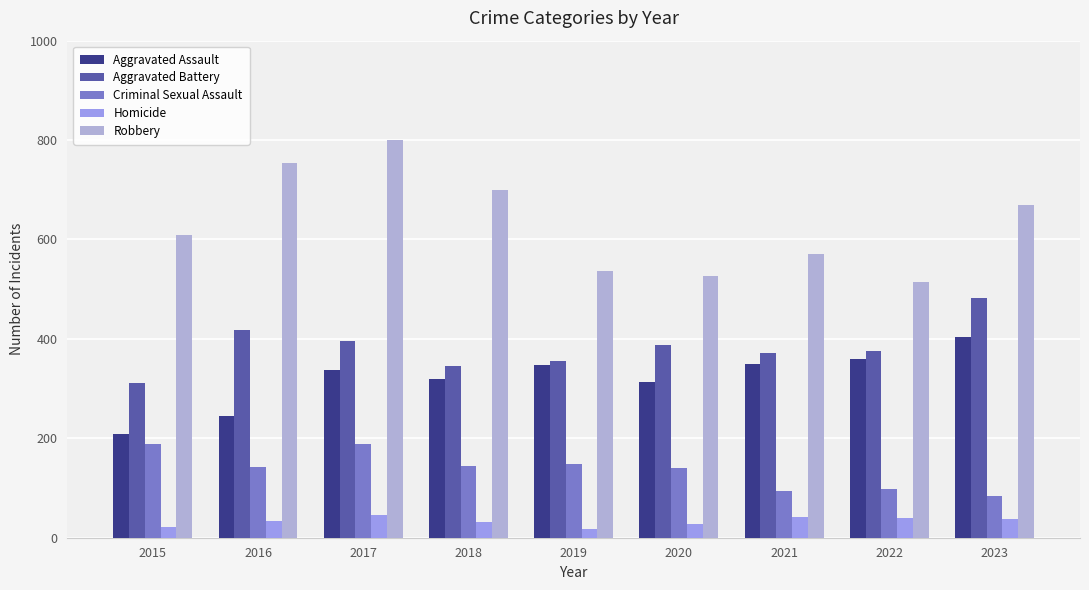

Reading left to right, extract all data points from this chart.

Aggravated Assault: 2015=209	2016=244	2017=338	2018=319	2019=348	2020=313	2021=350	2022=360	2023=404
Aggravated Battery: 2015=312	2016=417	2017=396	2018=345	2019=356	2020=388	2021=372	2022=375	2023=483
Criminal Sexual Assault: 2015=189	2016=142	2017=189	2018=144	2019=149	2020=140	2021=94	2022=98	2023=83
Homicide: 2015=21	2016=34	2017=46	2018=32	2019=18	2020=28	2021=41	2022=39	2023=38
Robbery: 2015=609	2016=754	2017=800	2018=700	2019=537	2020=526	2021=570	2022=515	2023=670